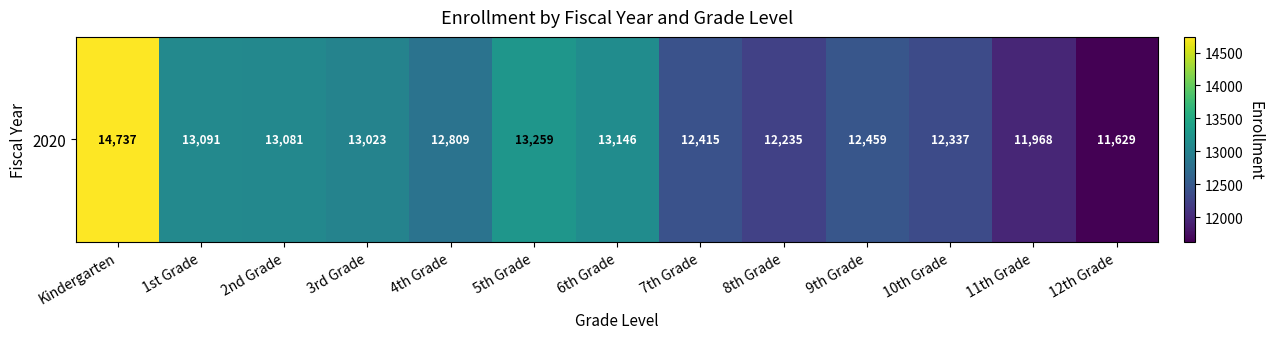

What is the ratio of the value at Kindergarten to the value at 11th Grade?

1.2